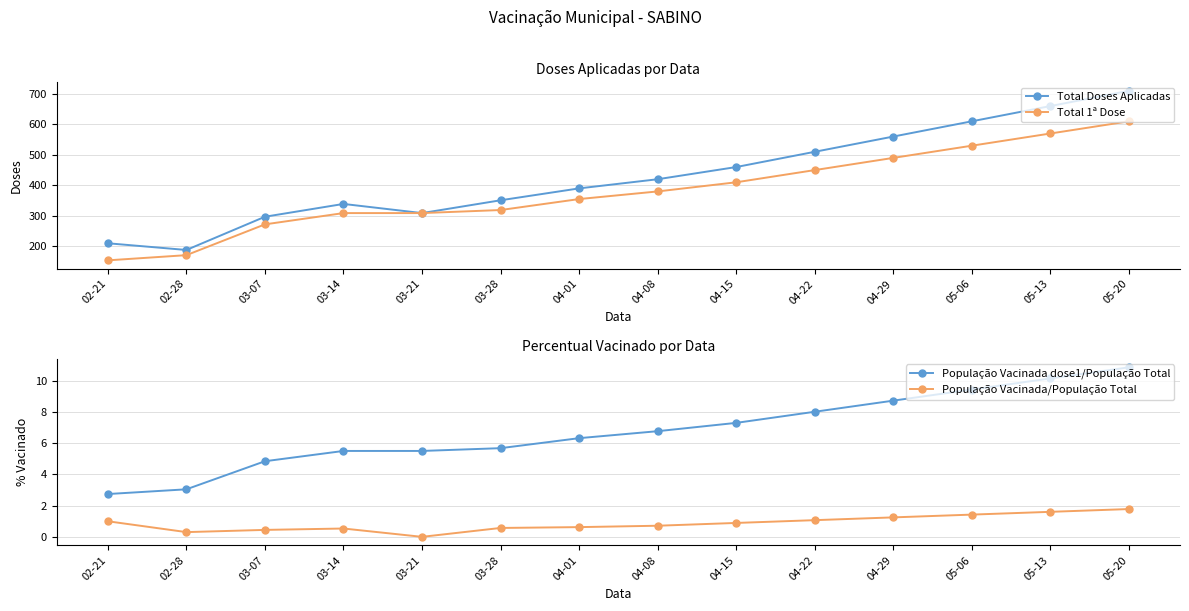

How many categories are shown in the chart?

14